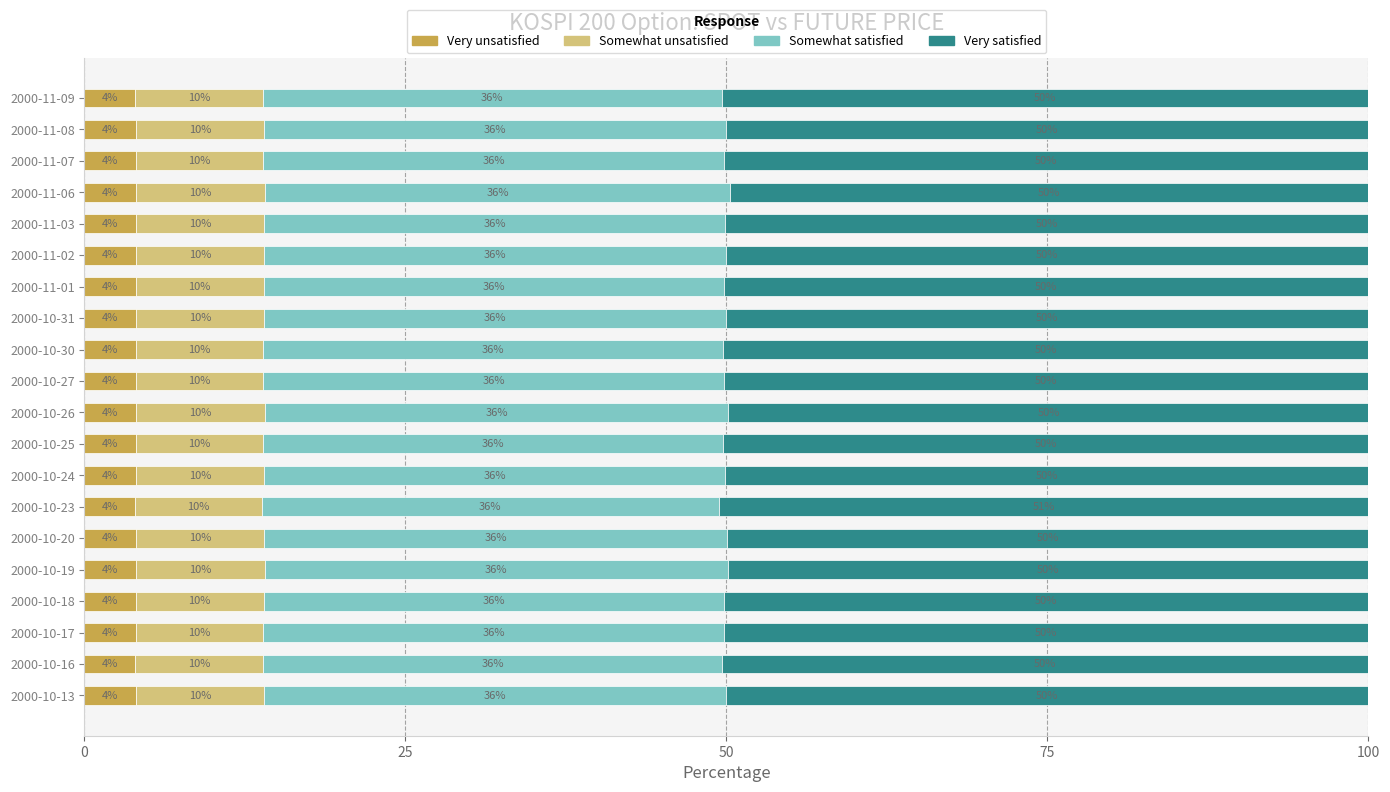

What is the maximum value for Very unsatisfied?

4.0